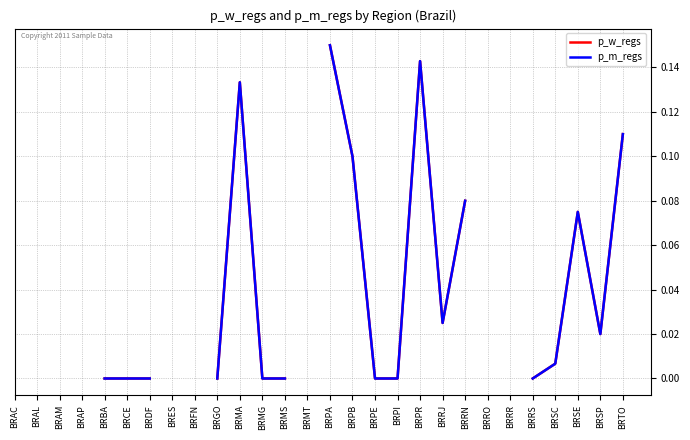

Between BRBA and BRGO, which series saw the biggest shift?

p_w_regs